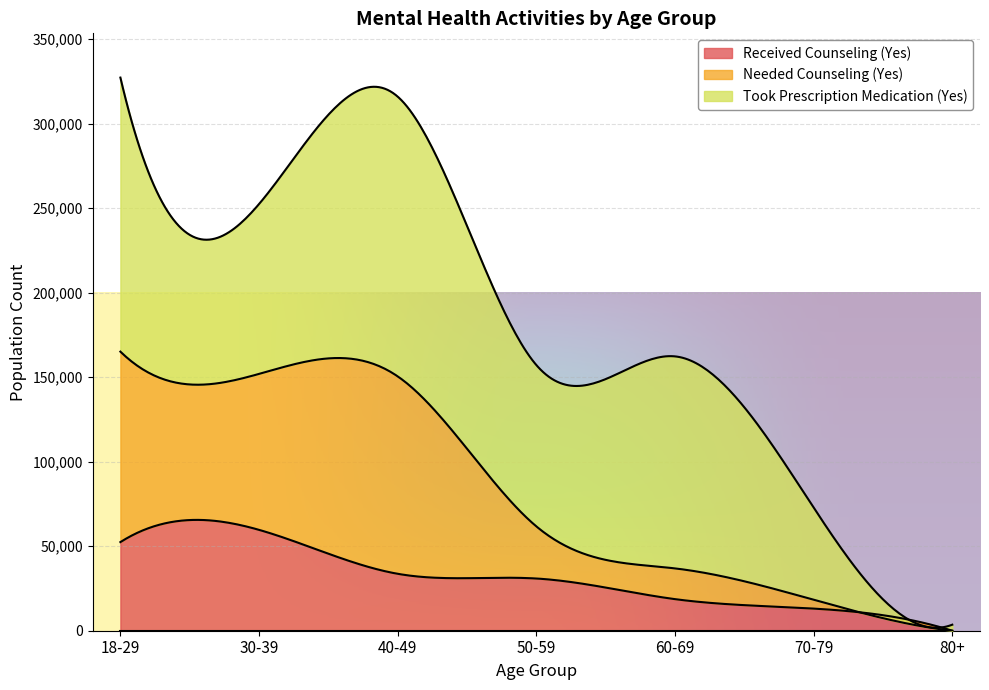

True or false: Needed Counseling (Yes) and Received Counseling (Yes) cross at least once.

True